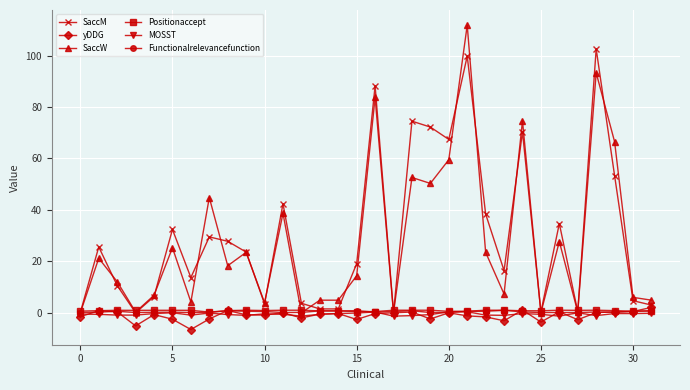

At how many categories does at least one series exceed 40?

10